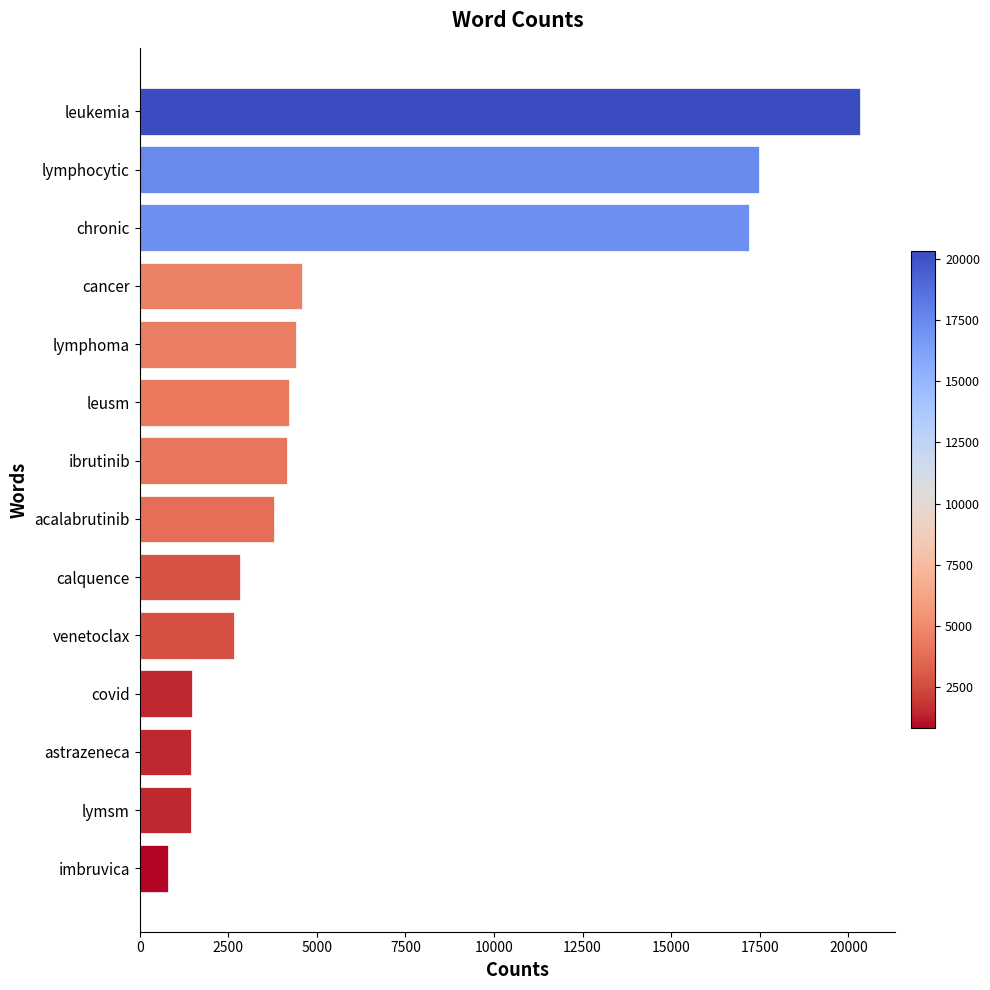

Which label corresponds to the largest value in the chart?

leukemia